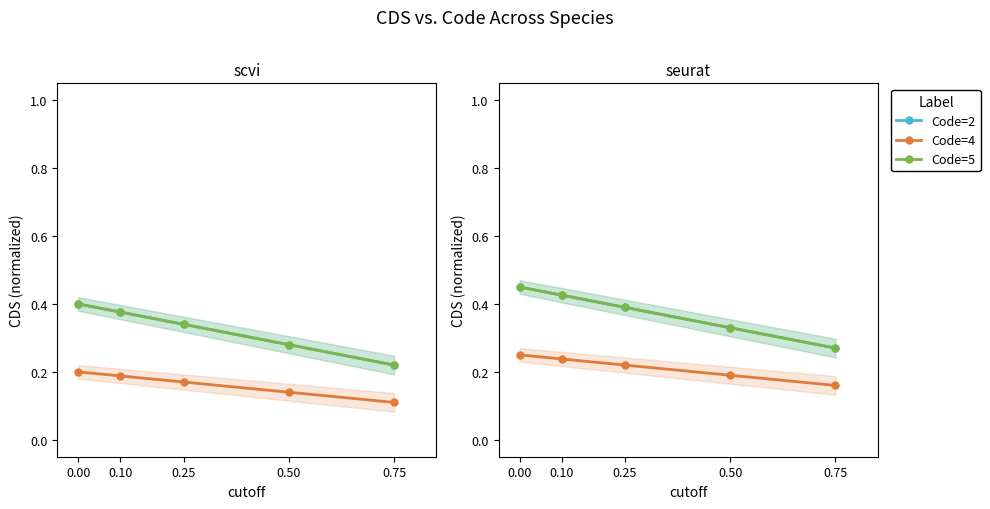

Rank the series by their maximum value, from lowest to highest.

Code=4, Code=2, Code=5